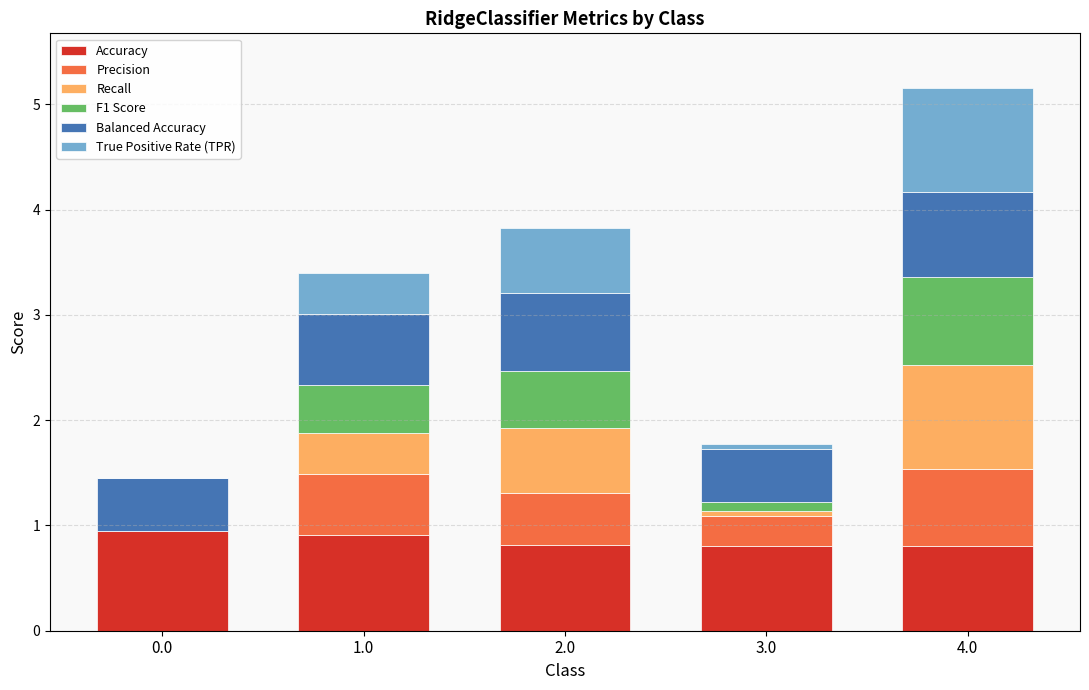

Are the bars horizontal?

No